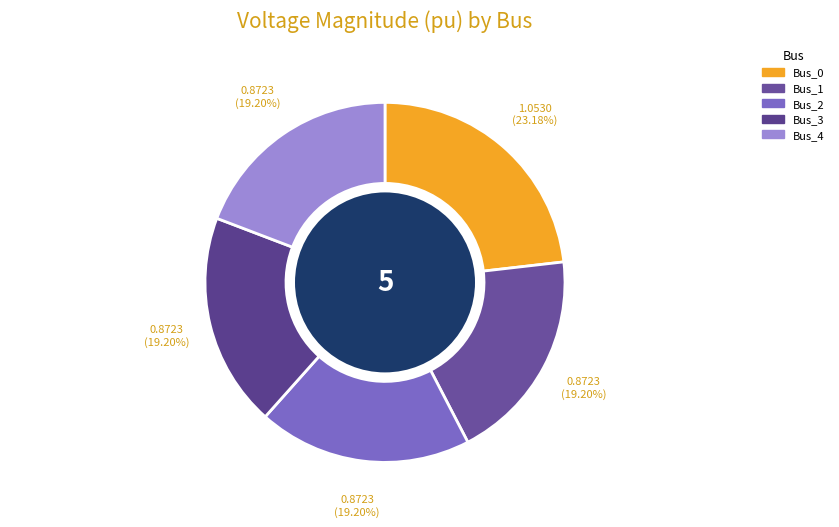

How many segments does this pie chart have?

5